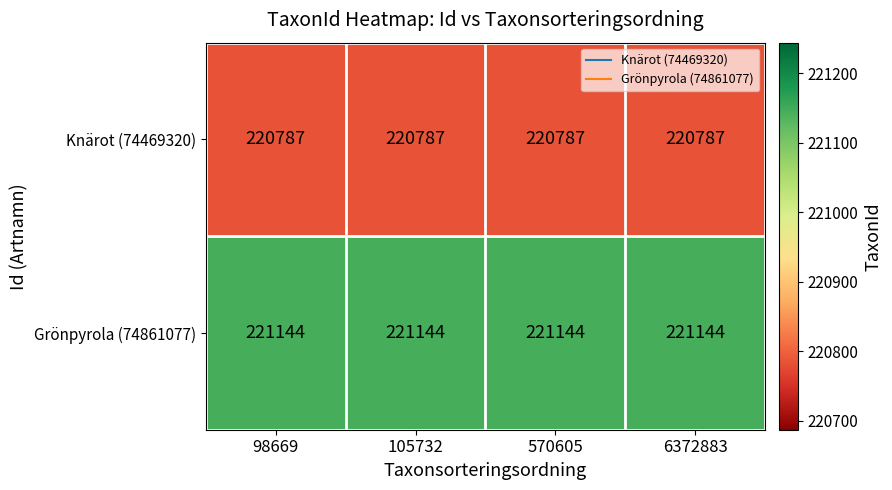

The Knärot (74469320) series shows 121750 at 570605. True or false?

False